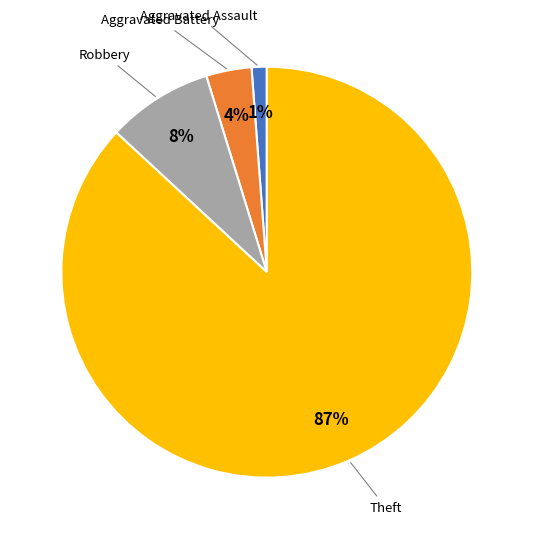

Which slice is the smallest?

Aggravated Assault